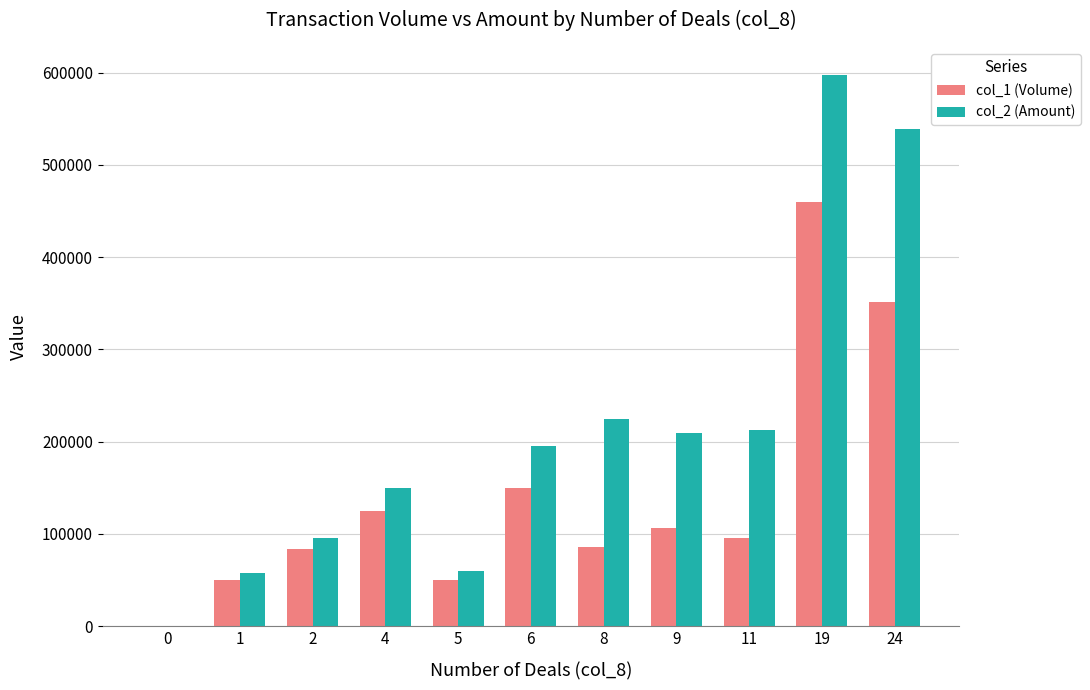

Count the number of categories in the chart.

11